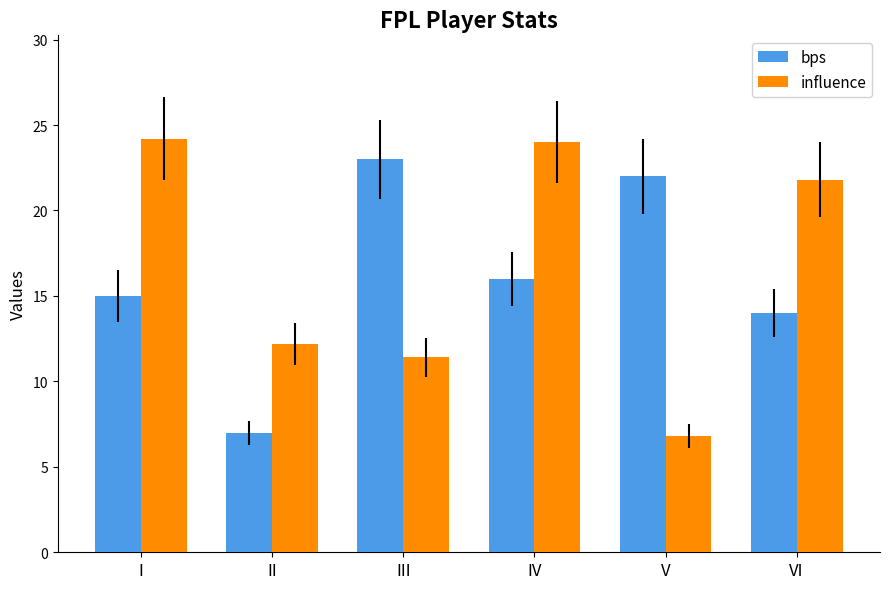

What is the difference between the highest and lowest values at II?

5.2